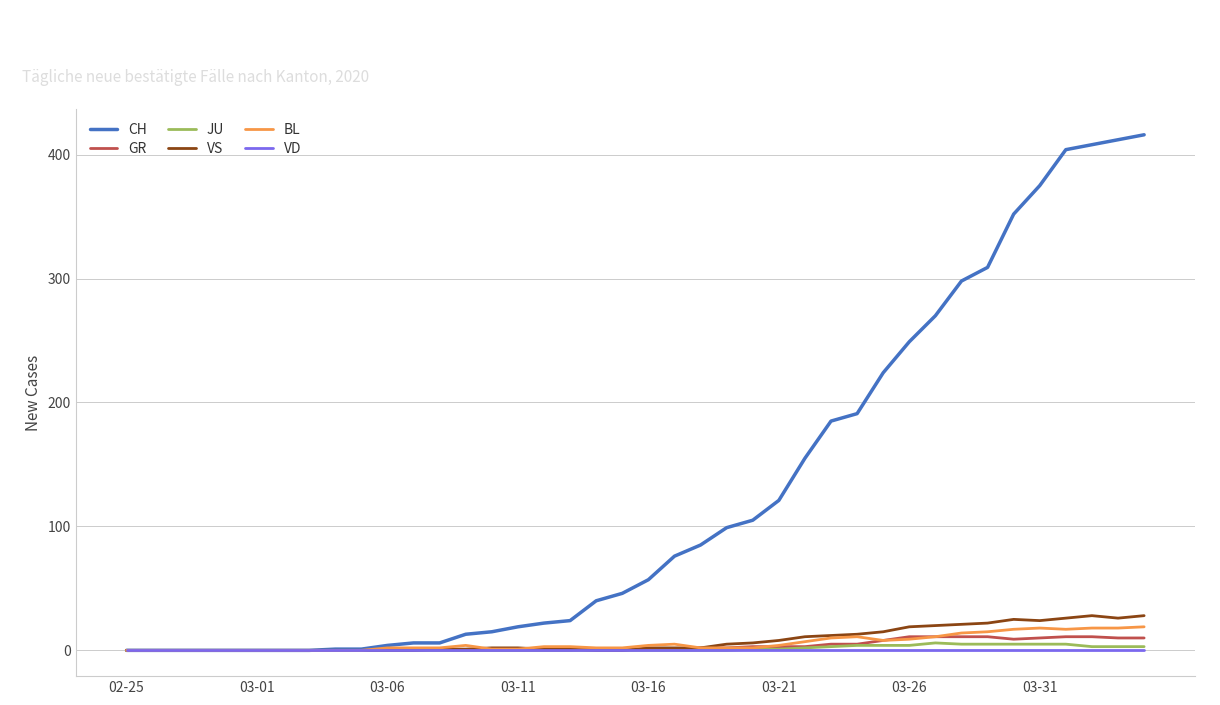

What is the maximum value for BL?

19